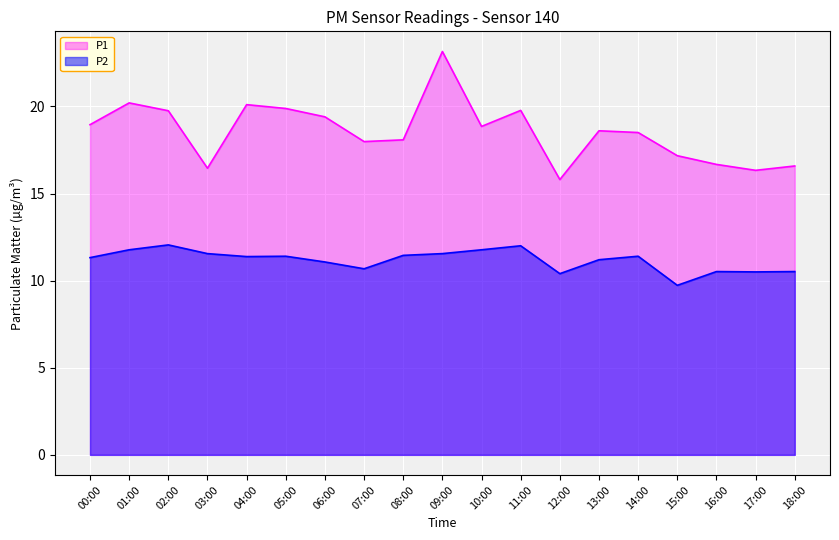

At which label does P2 reach its minimum?

15:00